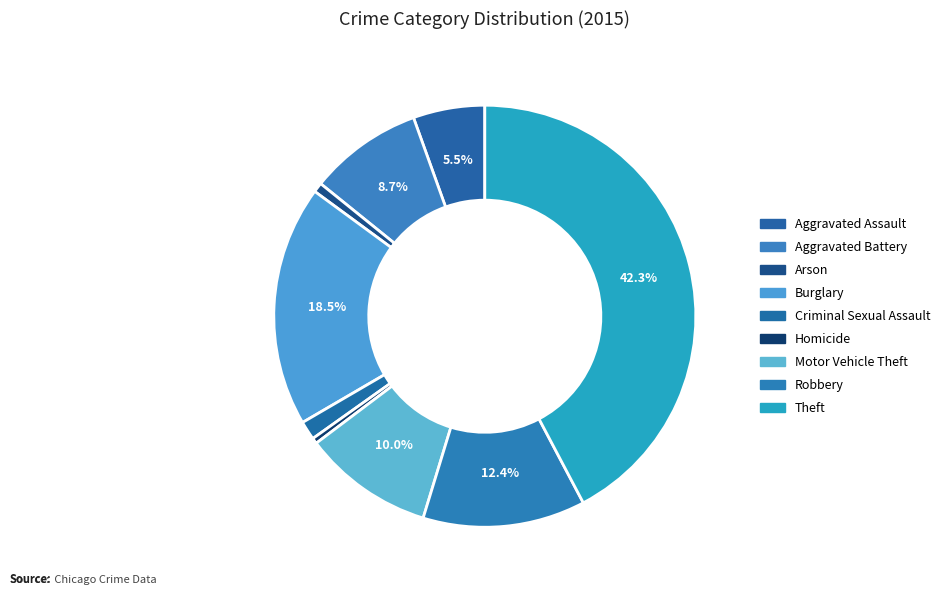

What portion of the pie excludes Theft?

57.7%